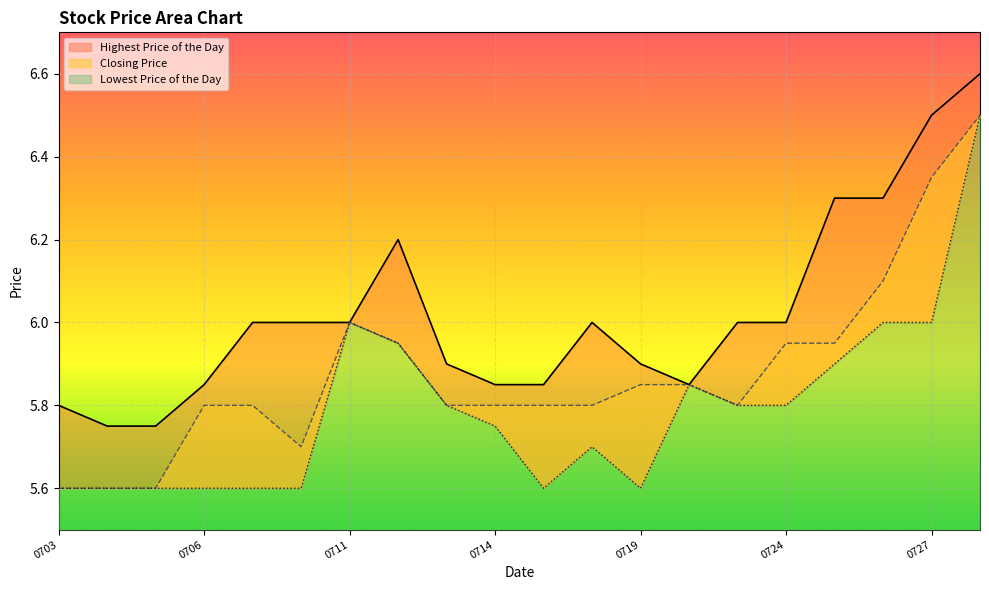

What is the sum of all Highest Price of the Day values?

120.4